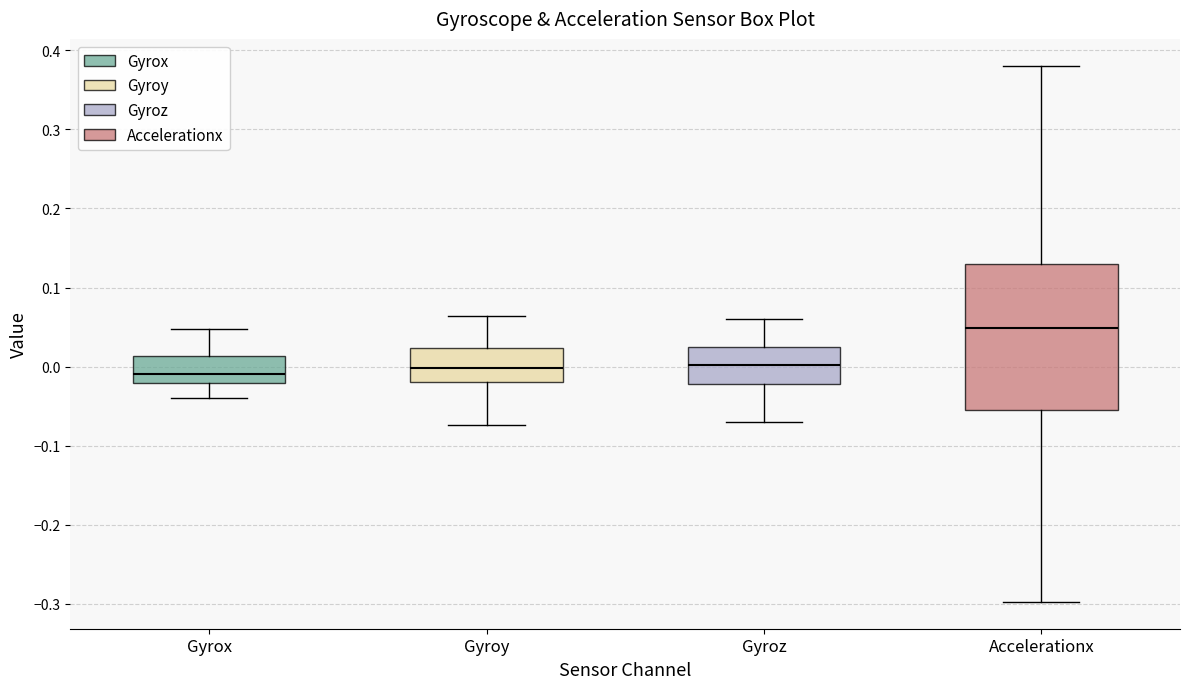

Reading left to right, transcribe this box plot: for each box, give where its median line is, the range the box spans, and where its two whiskers end, as read against the y-axis. The values are not printed on the chart, so give them approximately, as read against the axis.

Gyrox: median -0.01, box -0.02 to 0.01, whiskers -0.04 to 0.05
Gyroy: median 0.00, box -0.02 to 0.02, whiskers -0.07 to 0.06
Gyroz: median 0.00, box -0.02 to 0.02, whiskers -0.07 to 0.06
Accelerationx: median 0.05, box -0.05 to 0.13, whiskers -0.30 to 0.38